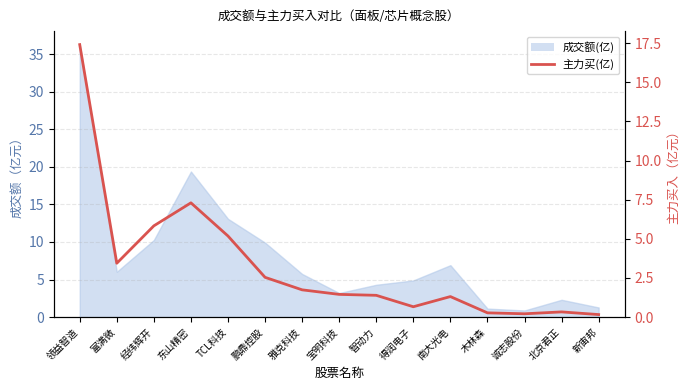

Is it true that the value at TCL科技 is 9.2?

False